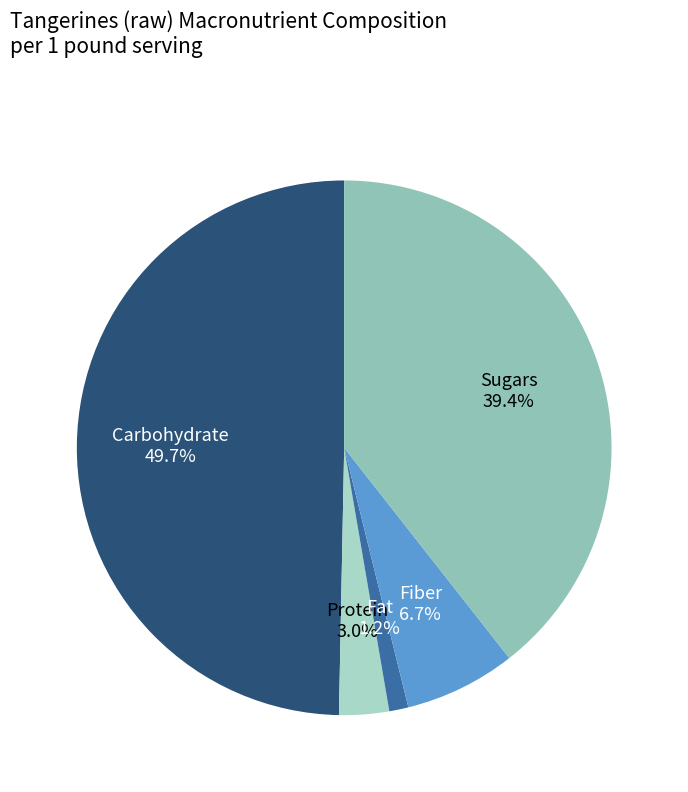

What percentage is the Protein slice, to the nearest percent?

3%